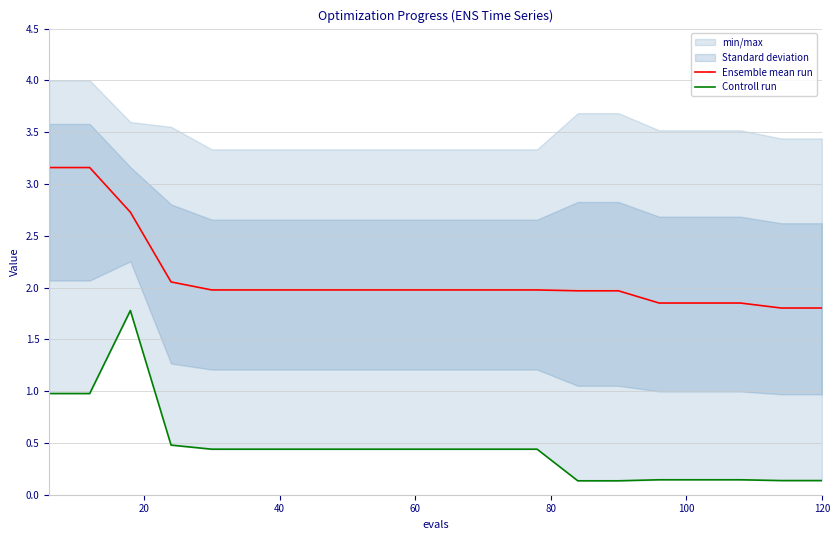

What is the maximum value for Ensemble mean run?

3.2